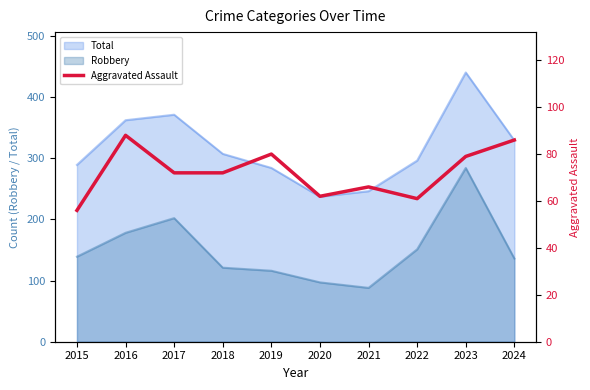

At which label is Total closest to 338?

2024